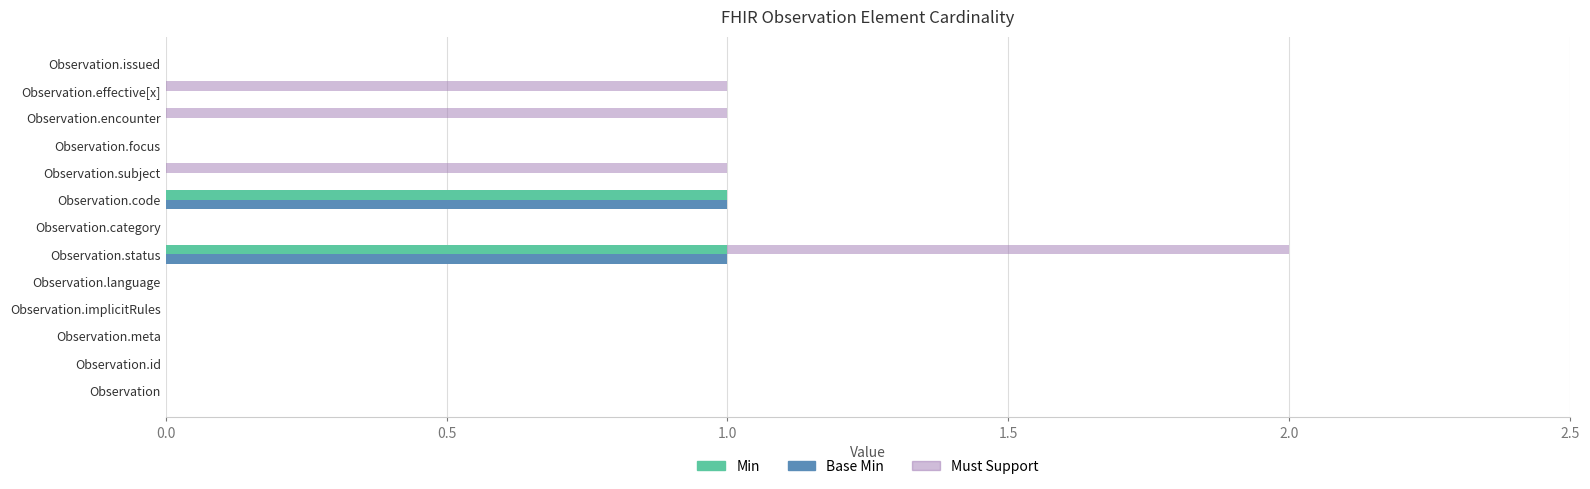

Which has a higher value, Observation.status or Observation.issued?

Observation.status